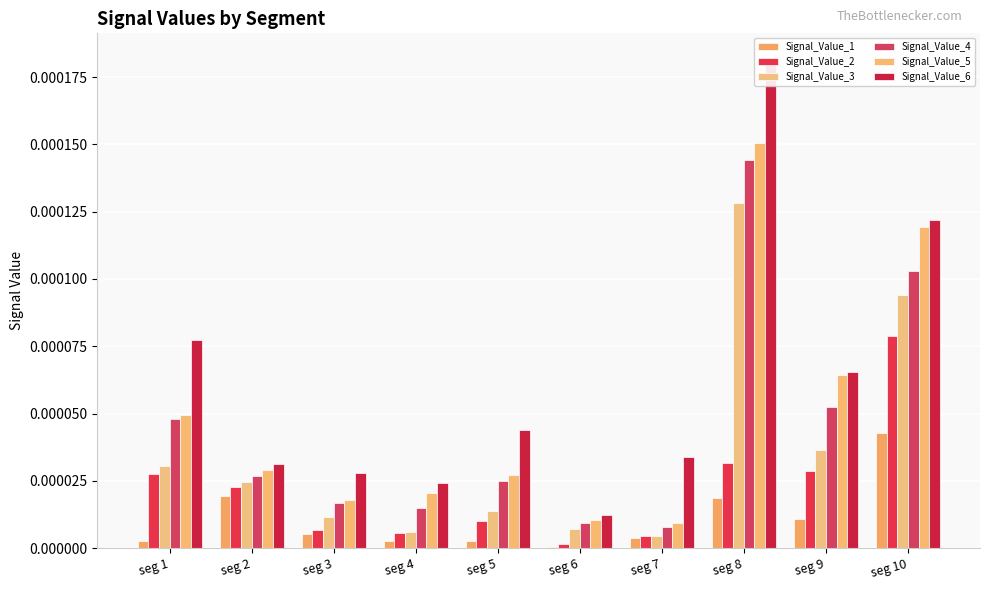

Is it true that Signal_Value_4 equals 0.0 at seg 3?

True